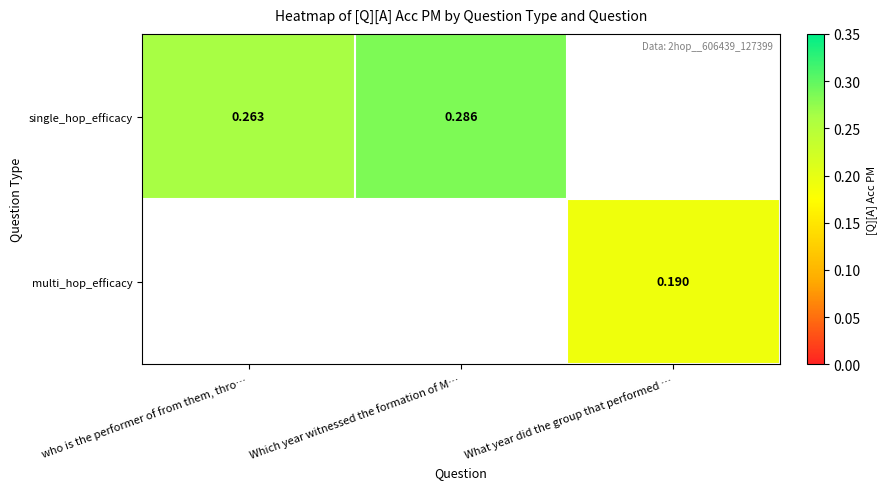

What value does the single_hop_efficacy series have at Which year witnessed the formation of M…?

0.3